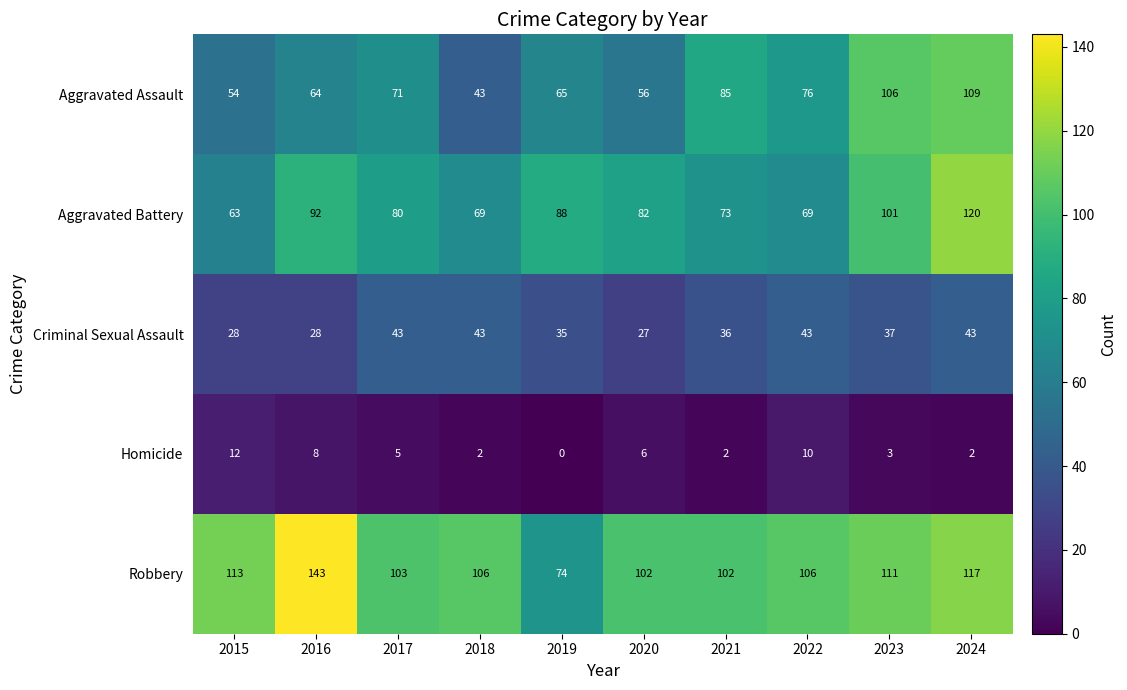

What is the difference between the maximum and minimum values in the Robbery series?

69